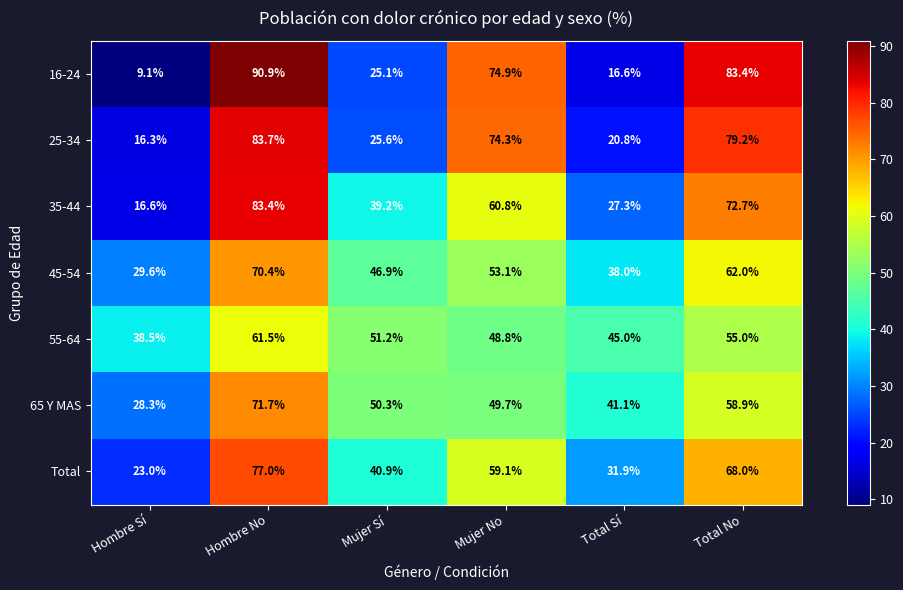

What is the difference between the highest and lowest values at Mujer Sí?

26.1